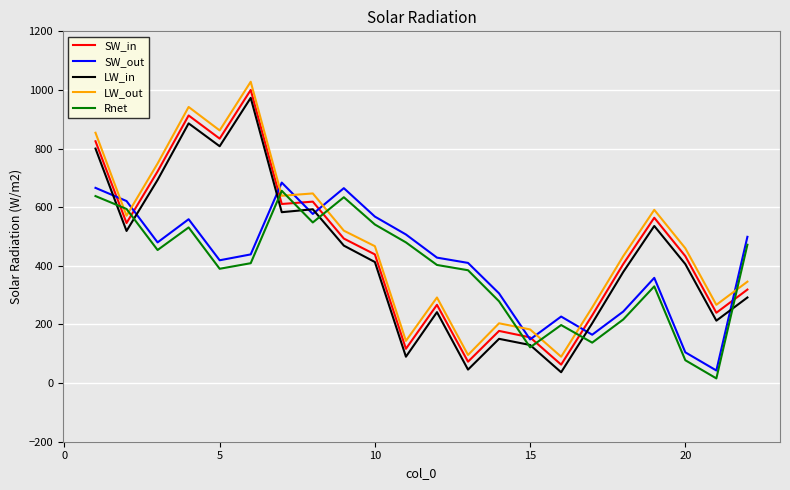

List the series in order of their peak value, lowest first.

Rnet, SW_out, LW_in, SW_in, LW_out